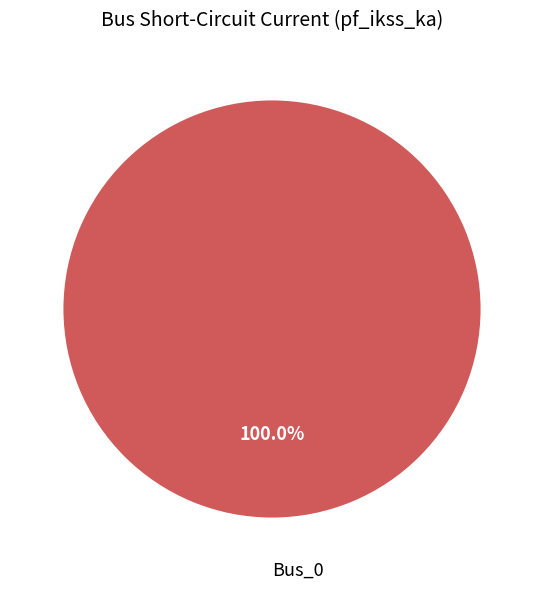

Does Bus_0 represent more than half of the total?

Yes